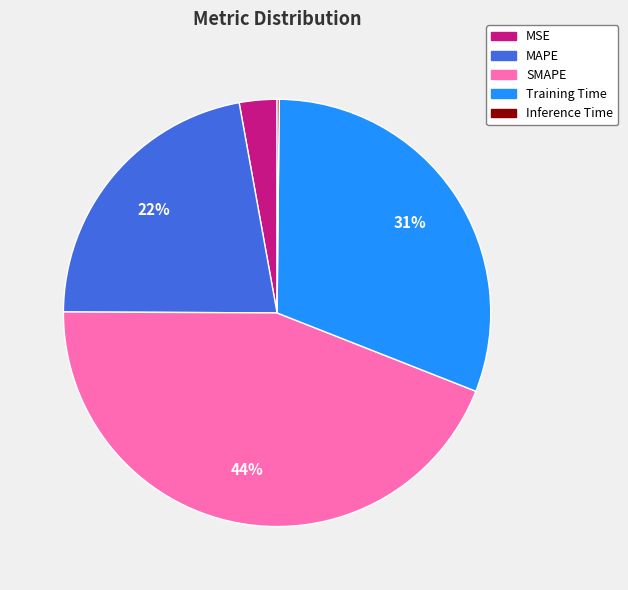

Which category has the biggest portion of the pie?

SMAPE